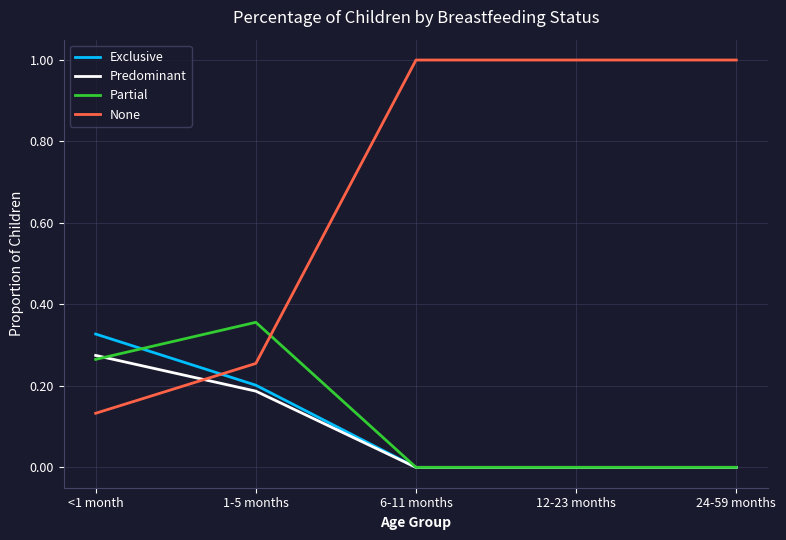

Is the value of Predominant at <1 month greater than the value of None at <1 month?

Yes